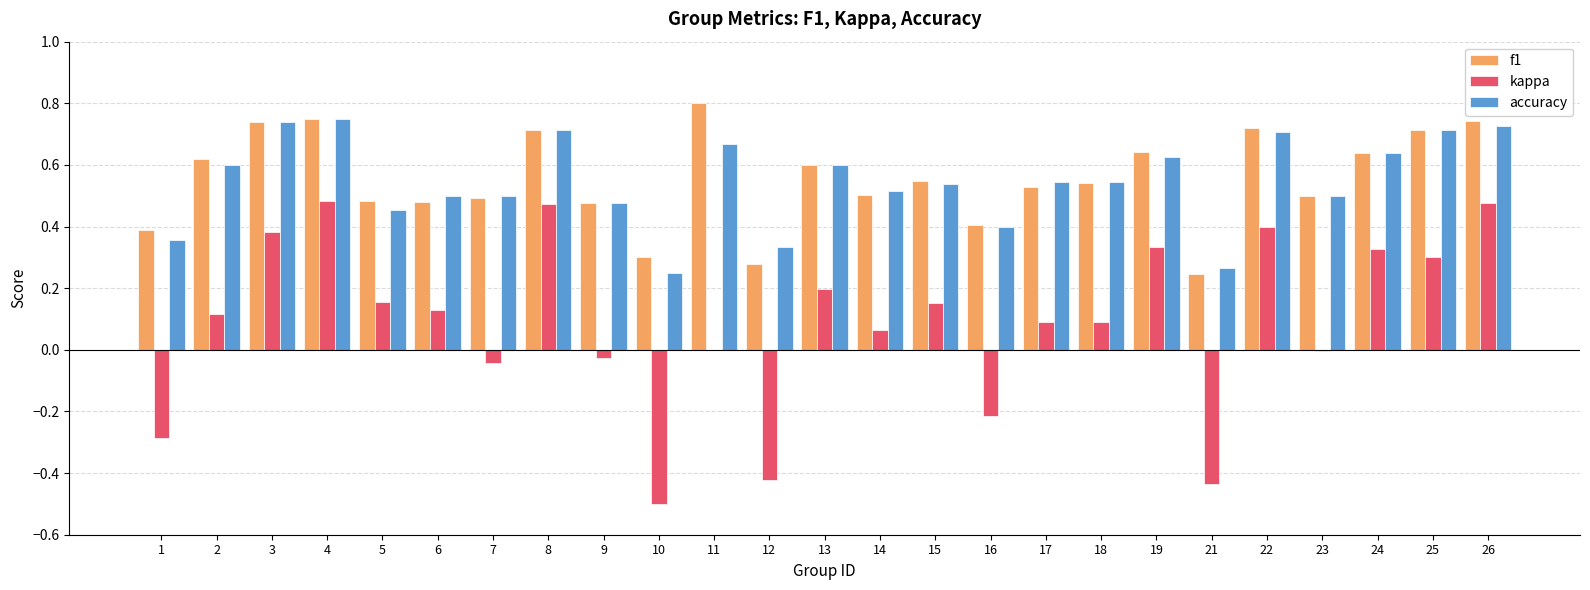

Count the number of categories in the chart.

25